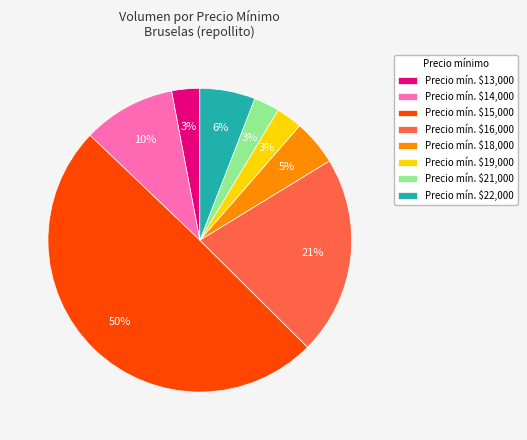

Count the number of slices in the pie.

8